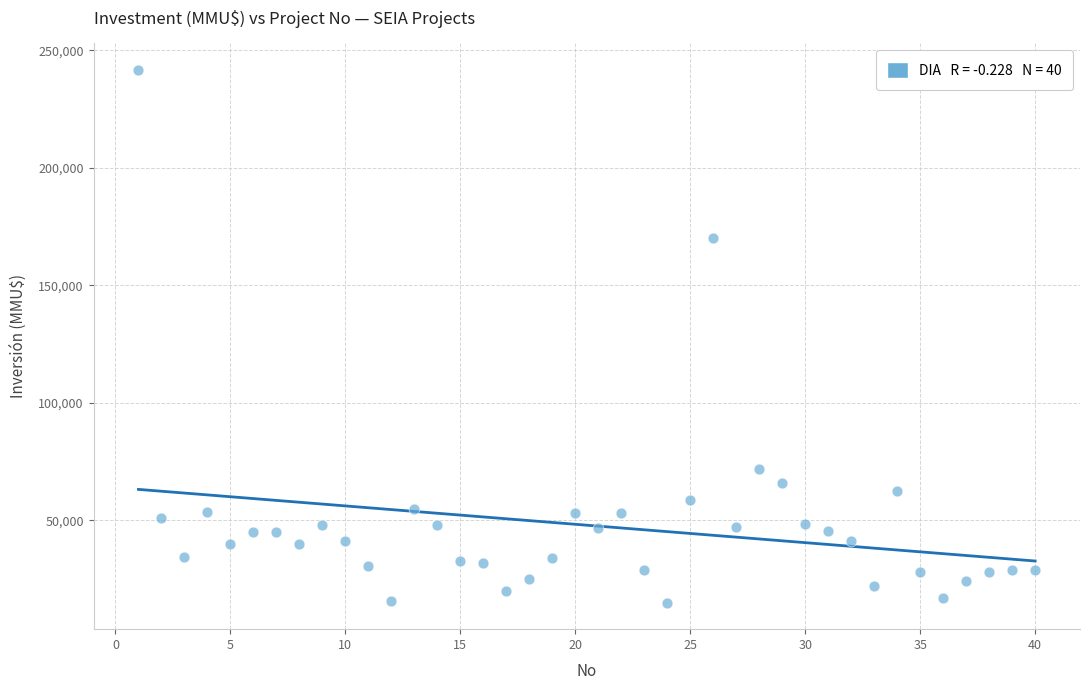

What is the range of X values (max minus min)?

39